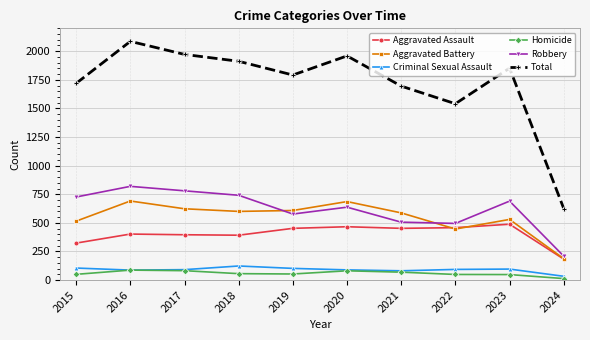

What is the spread (max minus min) of values at 2016?

1999